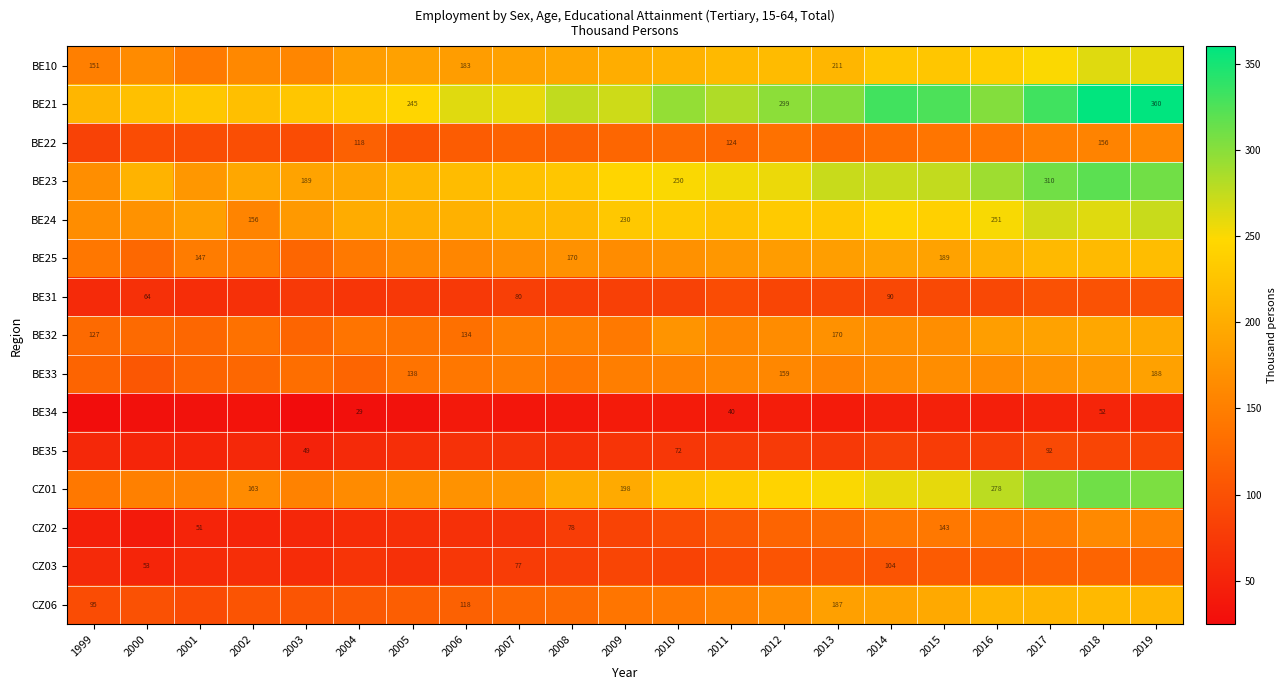

The BE24 series shows 156.0 at 2002. True or false?

True